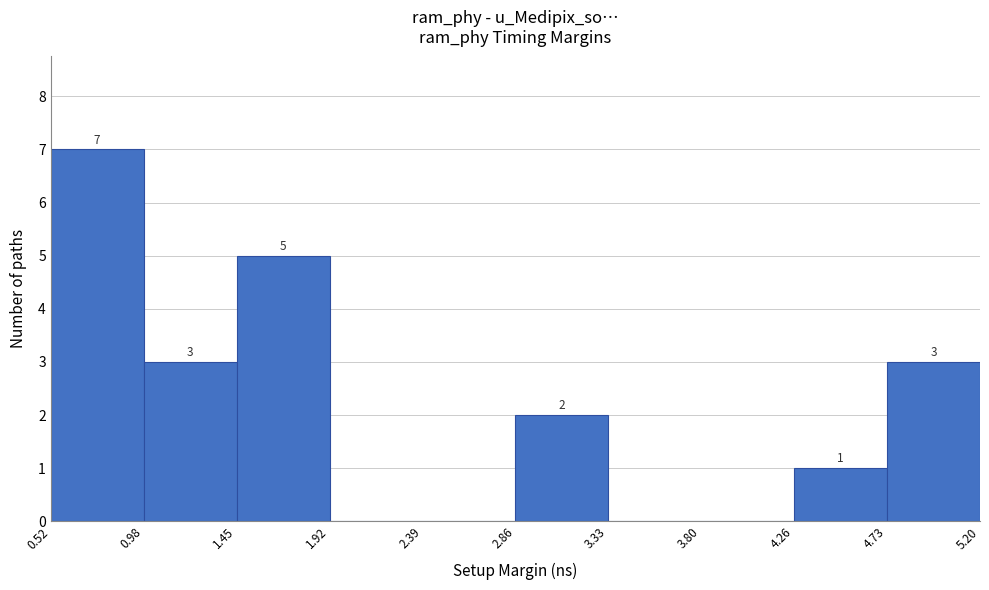

Which range on the x-axis has the tallest bar?

0.52 to 0.98